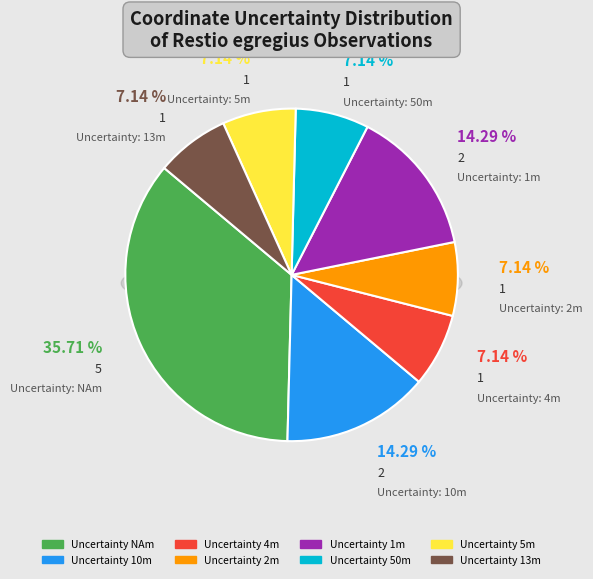

Which category has the biggest portion of the pie?

NA